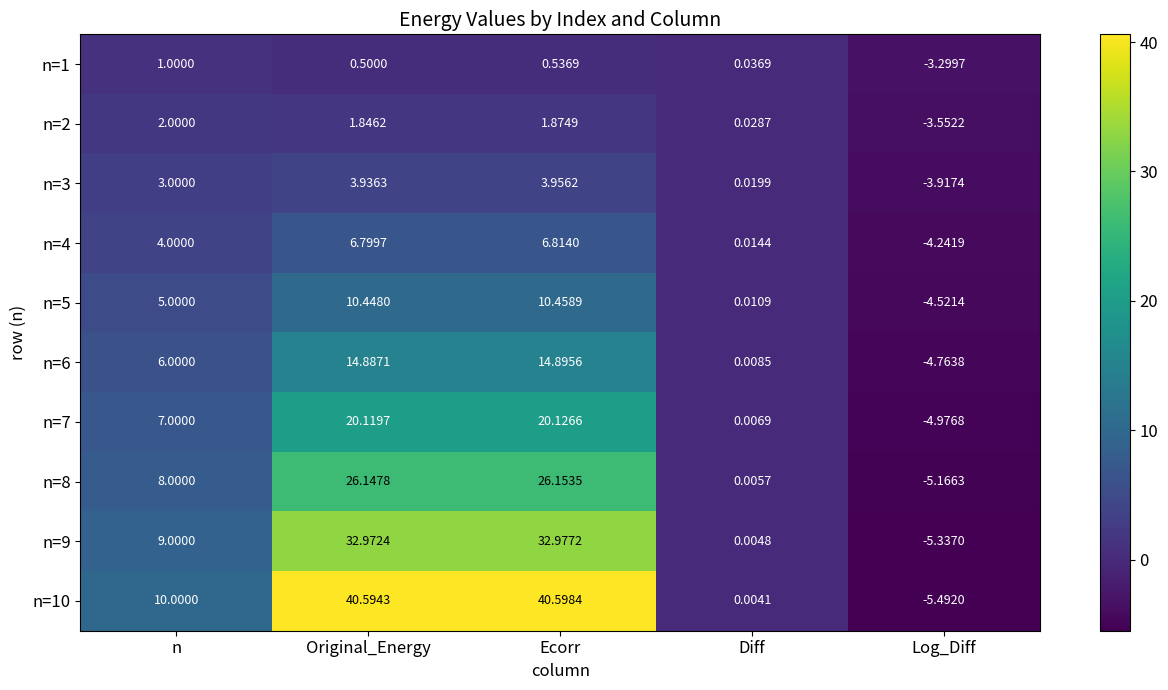

Which label corresponds to the largest value in the chart?

Ecorr